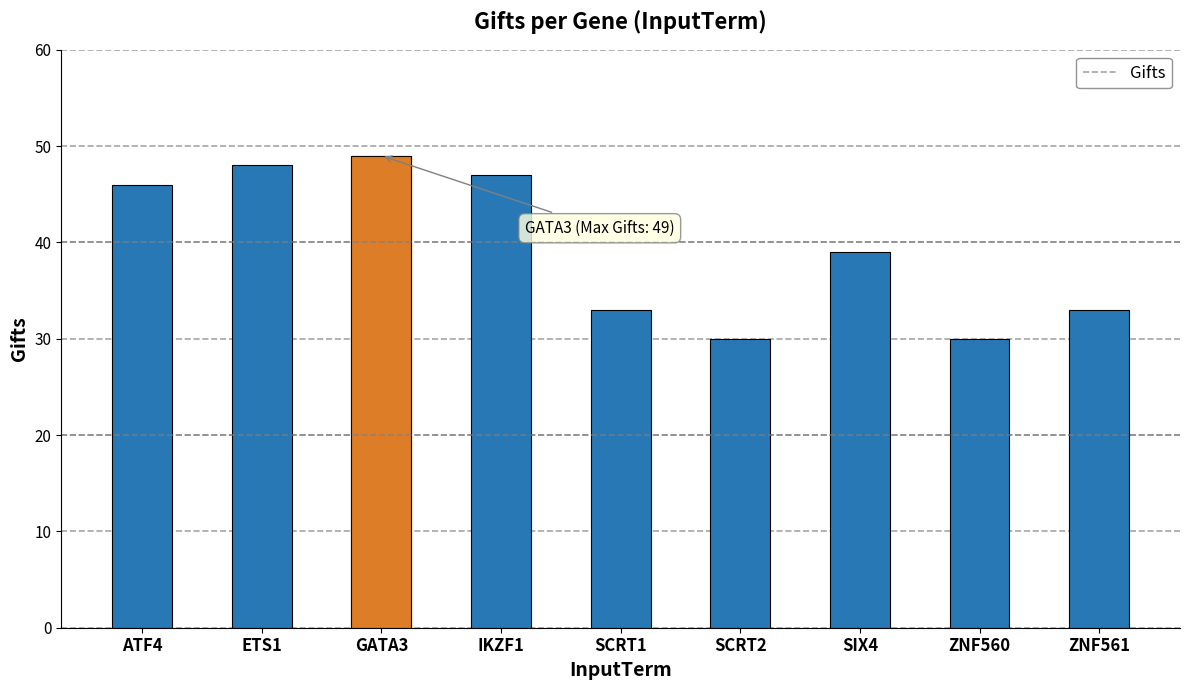

Reading left to right, what are all the values shown in this chart?

46	48	49	47	33	30	39	30	33